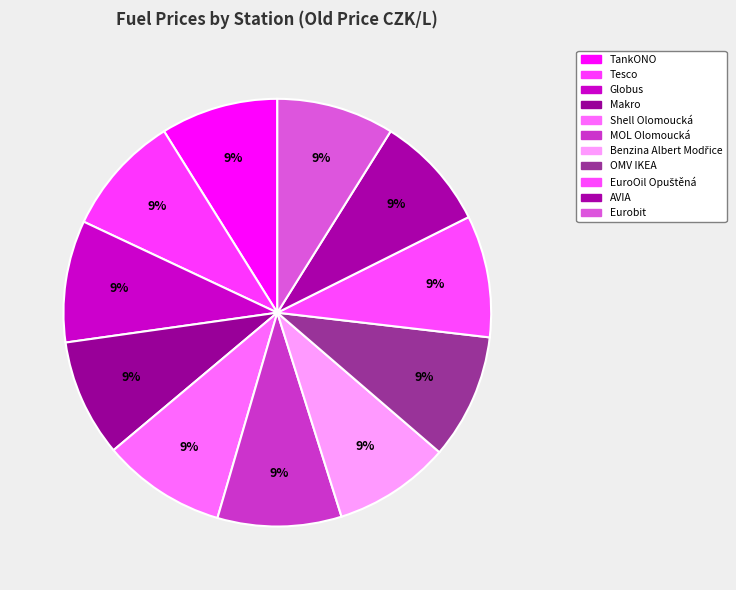

How many slices are in this pie chart?

11